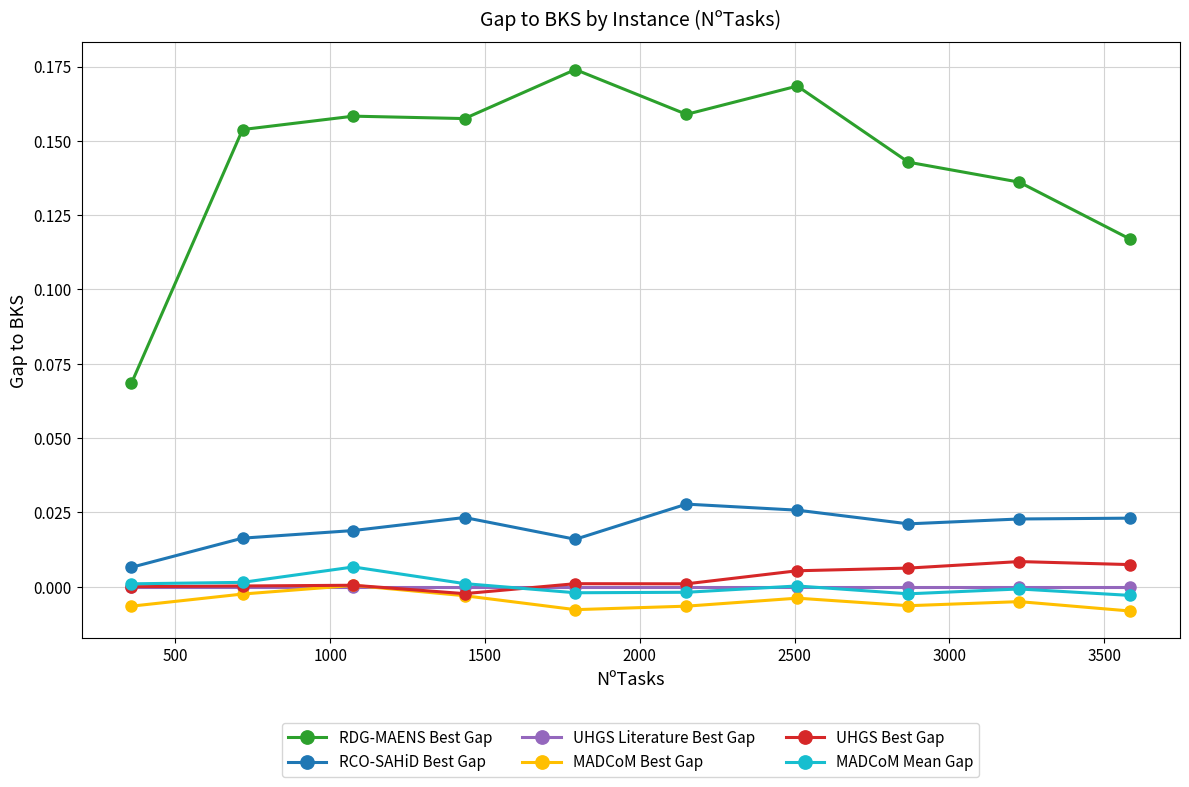

True or false: RDG-MAENS Best Gap and UHGS Literature Best Gap cross at least once.

False